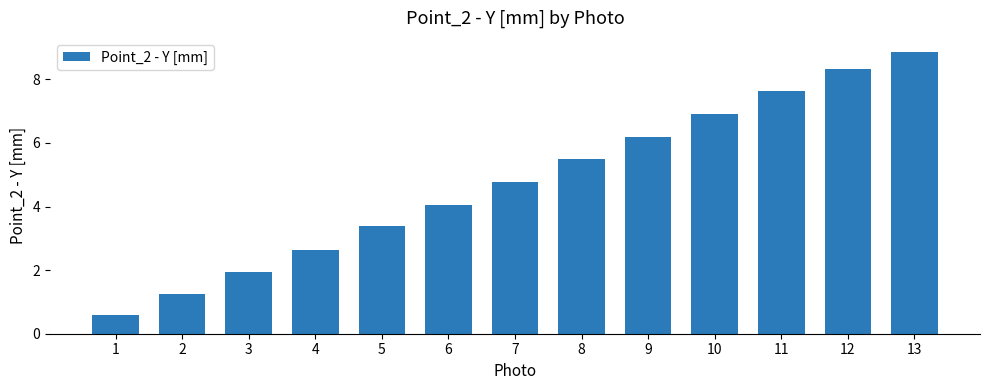

Which label corresponds to the smallest value in the chart?

1